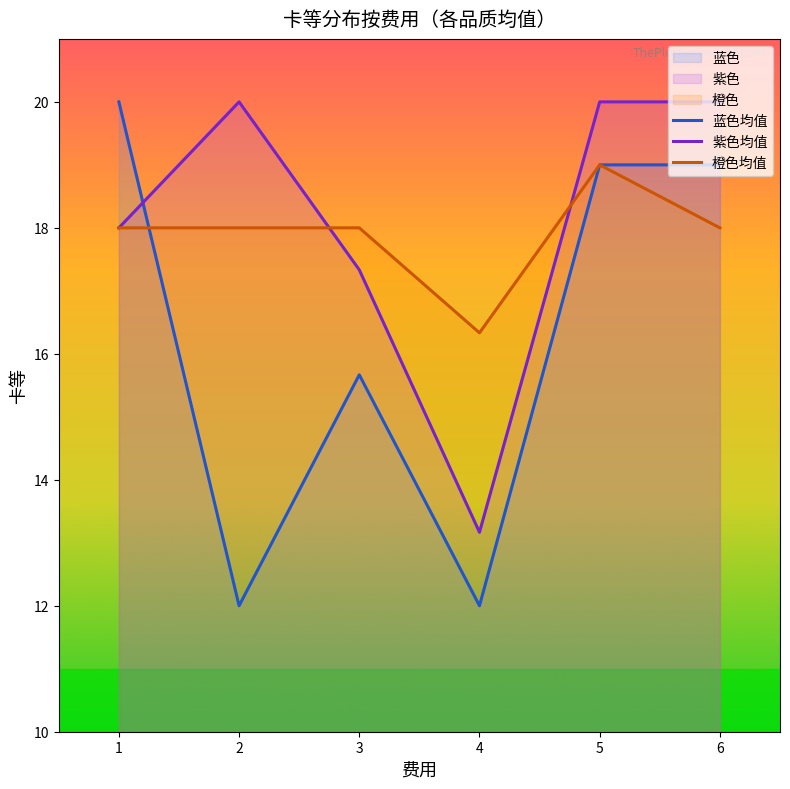

Where is 蓝色均值 nearest to the value 16?

3